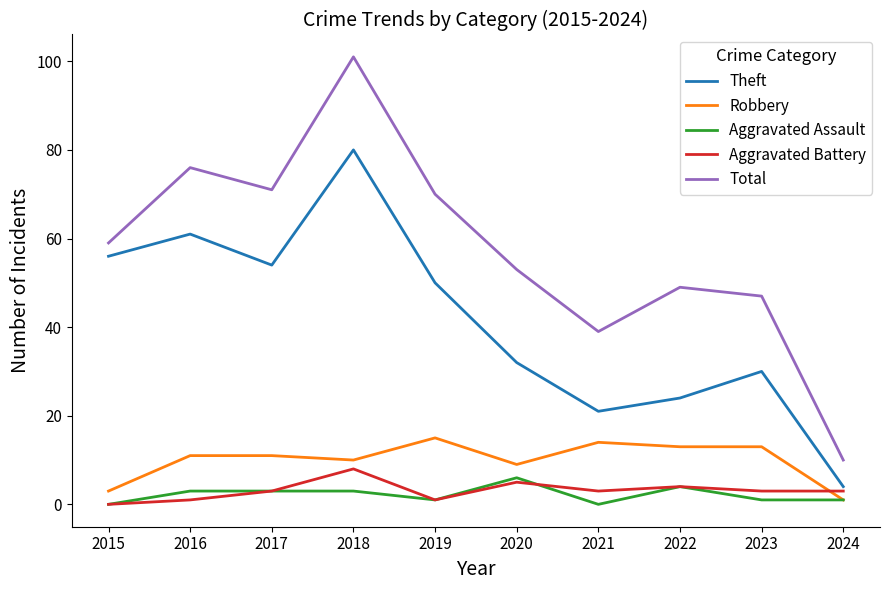

What is the sum of all Aggravated Assault values?

22